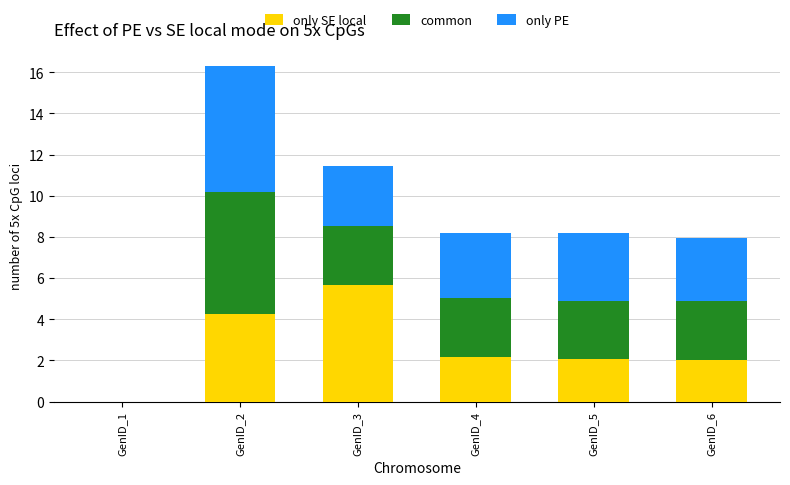

What is the total value across all series at GenID_3?

11.5